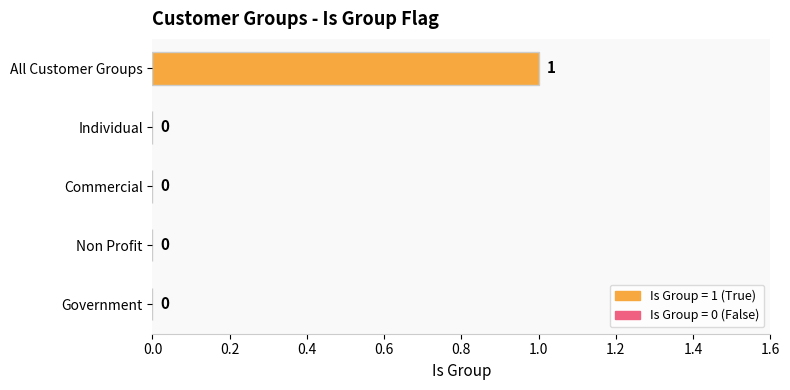

What is the greatest value displayed?

1